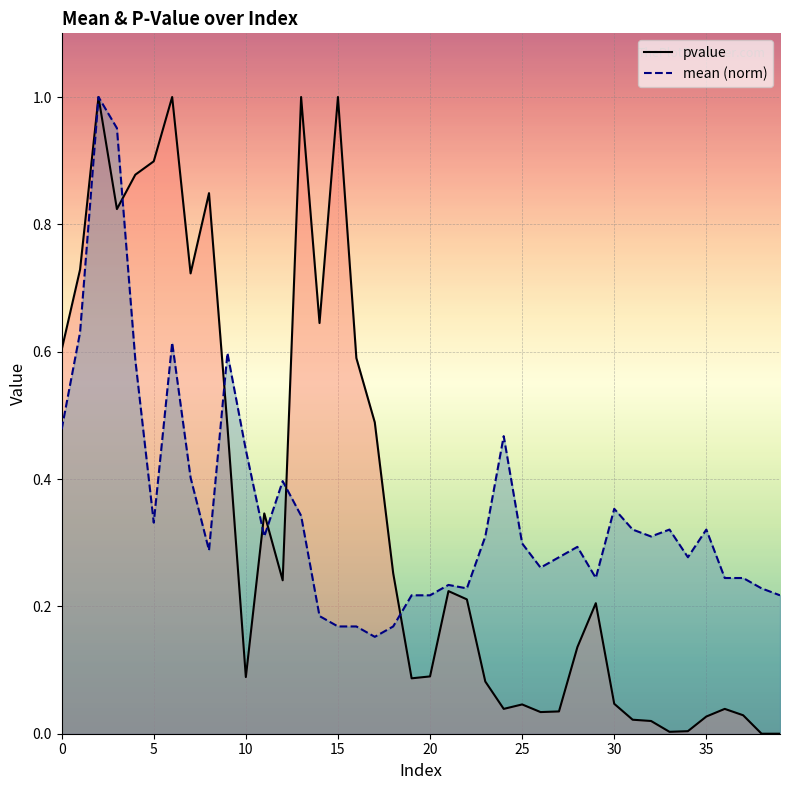

Which series has the widest spread of values?

pvalue